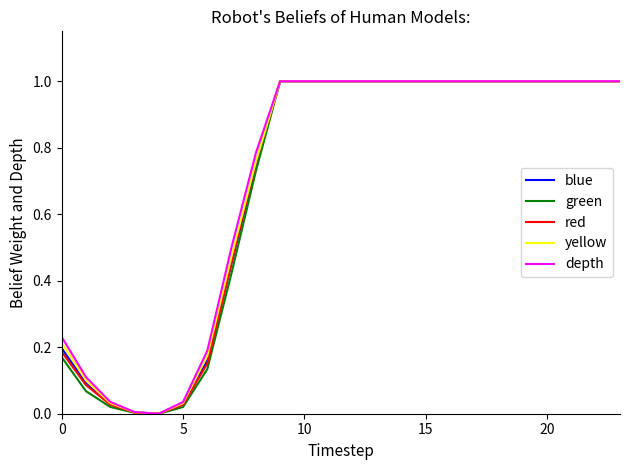

What is the maximum value shown in the chart?

1.0